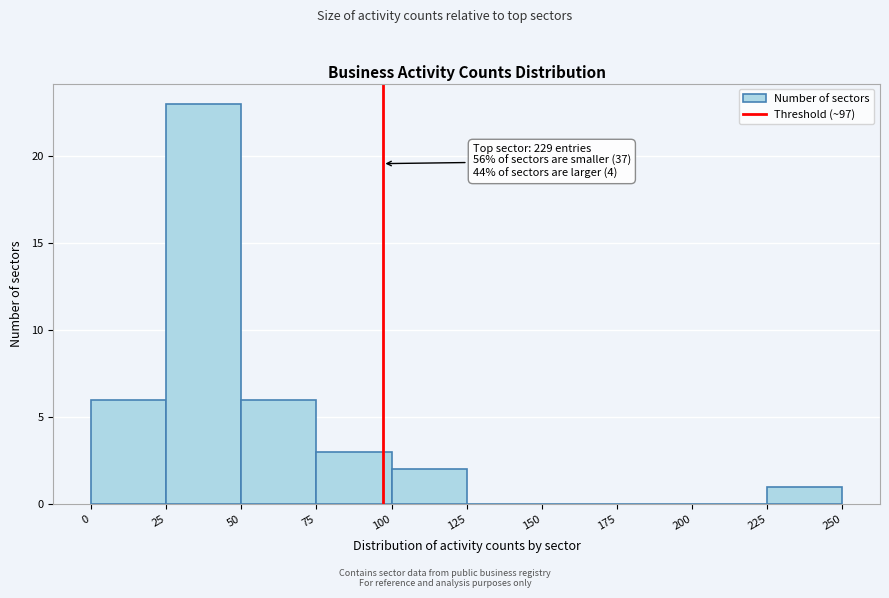

Which range on the x-axis has the tallest bar?

25 to 50